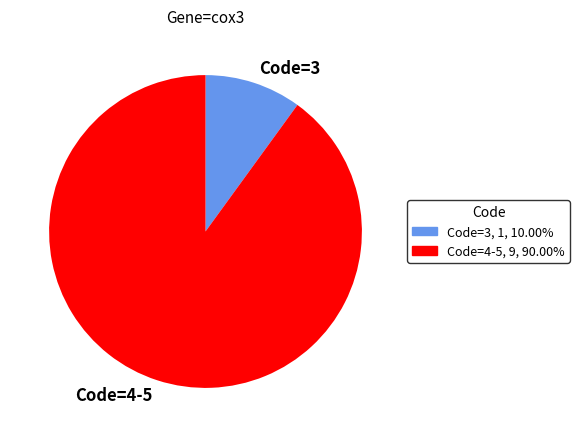

Between Code=3 and Code=4-5, which is larger?

Code=4-5